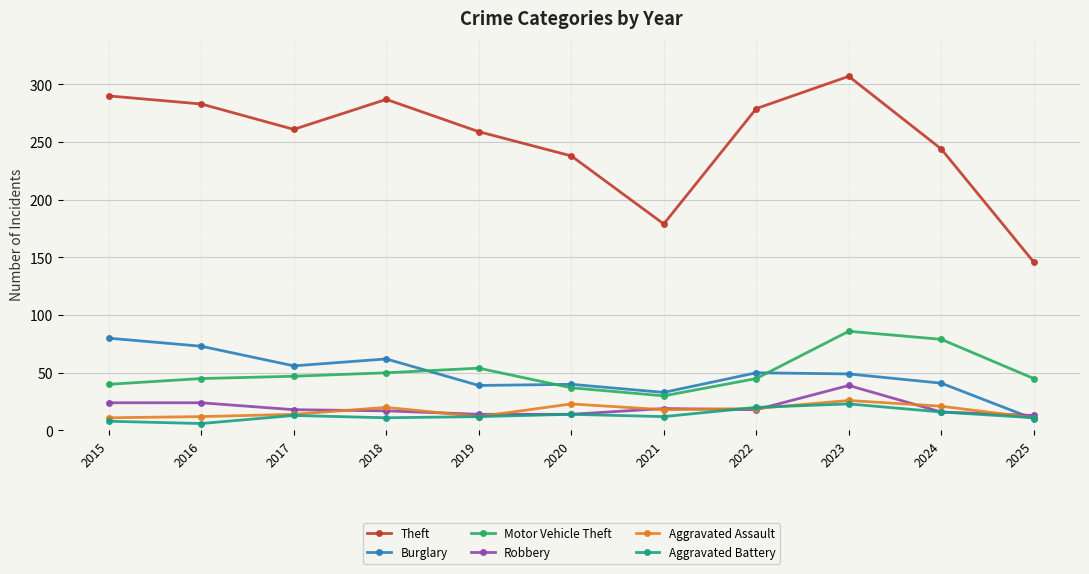

What is the value of the Aggravated Battery point at the 10th from the left?

16